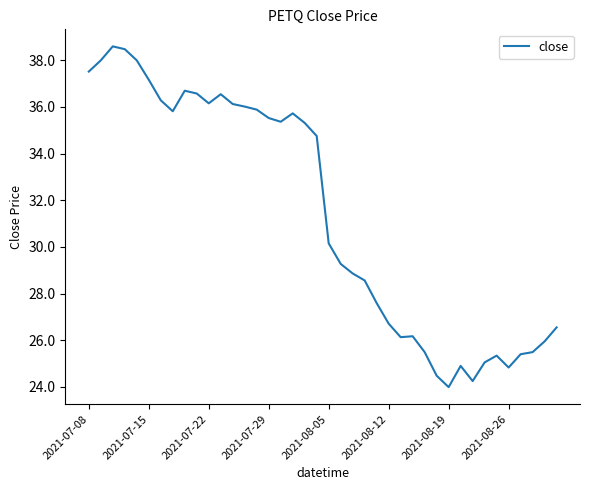

What is the difference between the maximum and minimum values?

14.6